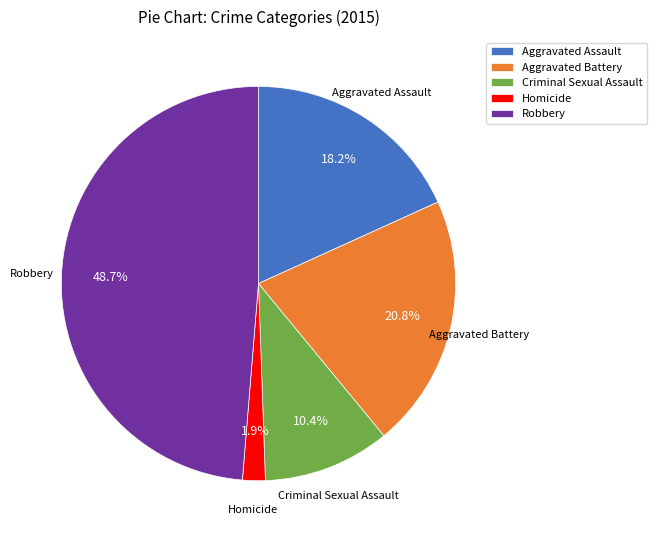

Is Aggravated Battery the majority of the pie?

No